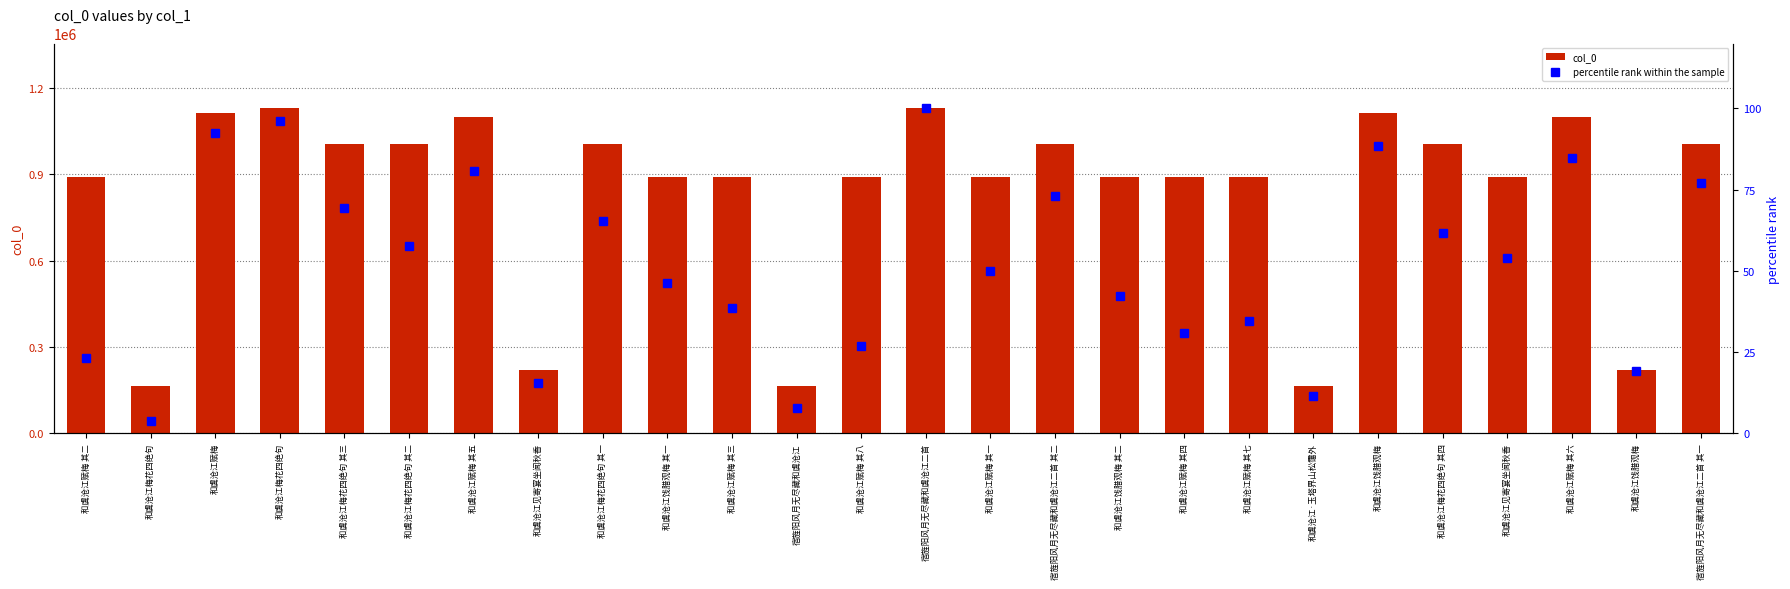

What is the greatest value displayed?

1128037.0